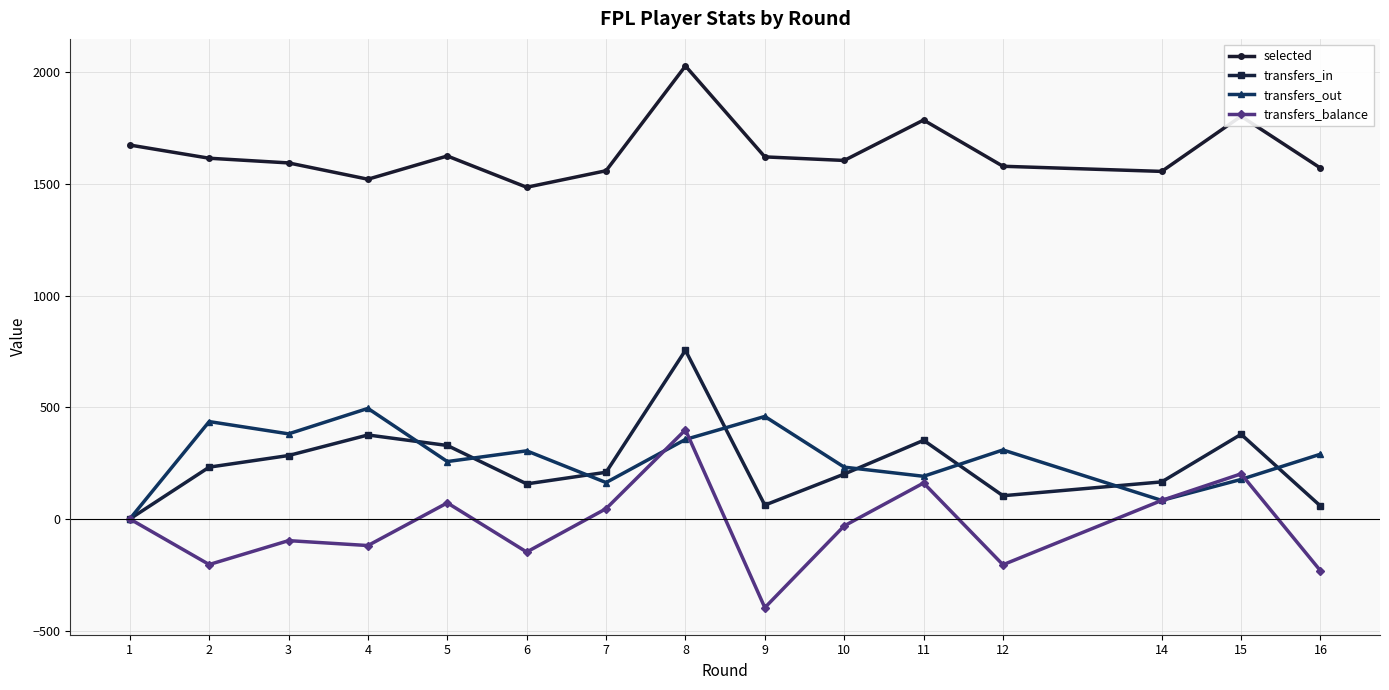

At which label is transfers_balance closest to 1?

1